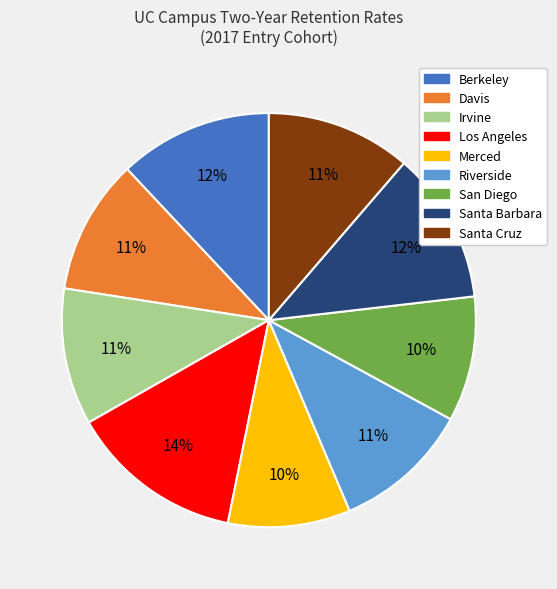

To the nearest percent, what percentage of the pie is Santa Barbara?

12%